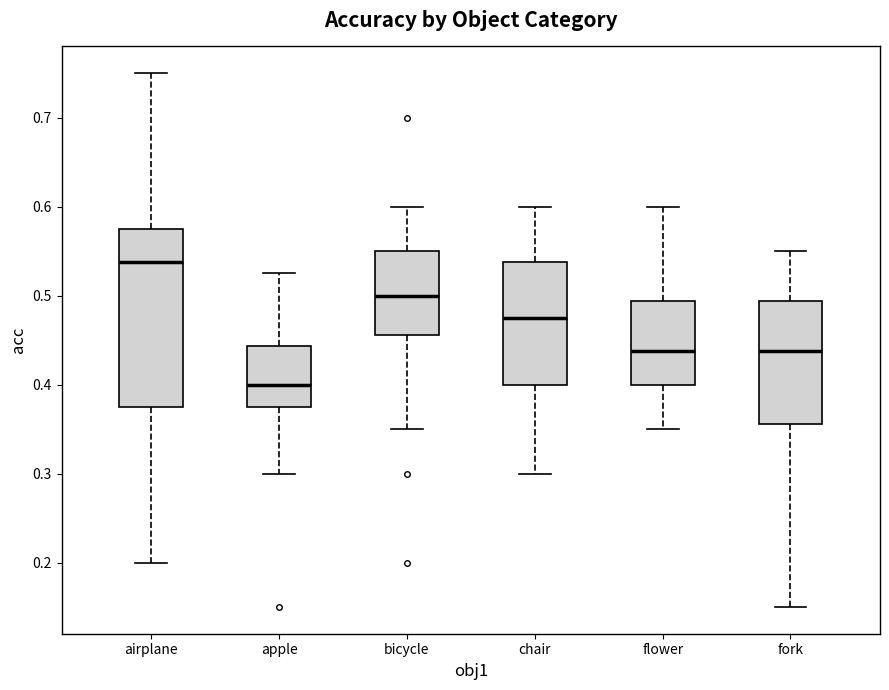

Reading left to right, read every box against the y-axis: the position of its median line, the range the box covers, and the ends of its whiskers. The values are not printed on the chart, so give them approximately, as read against the axis.

airplane: median 0.54, box 0.38 to 0.58, whiskers 0.20 to 0.75
apple: median 0.40, box 0.38 to 0.44, whiskers 0.30 to 0.53
bicycle: median 0.50, box 0.46 to 0.55, whiskers 0.35 to 0.60
chair: median 0.48, box 0.40 to 0.54, whiskers 0.30 to 0.60
flower: median 0.44, box 0.40 to 0.49, whiskers 0.35 to 0.60
fork: median 0.44, box 0.36 to 0.49, whiskers 0.15 to 0.55